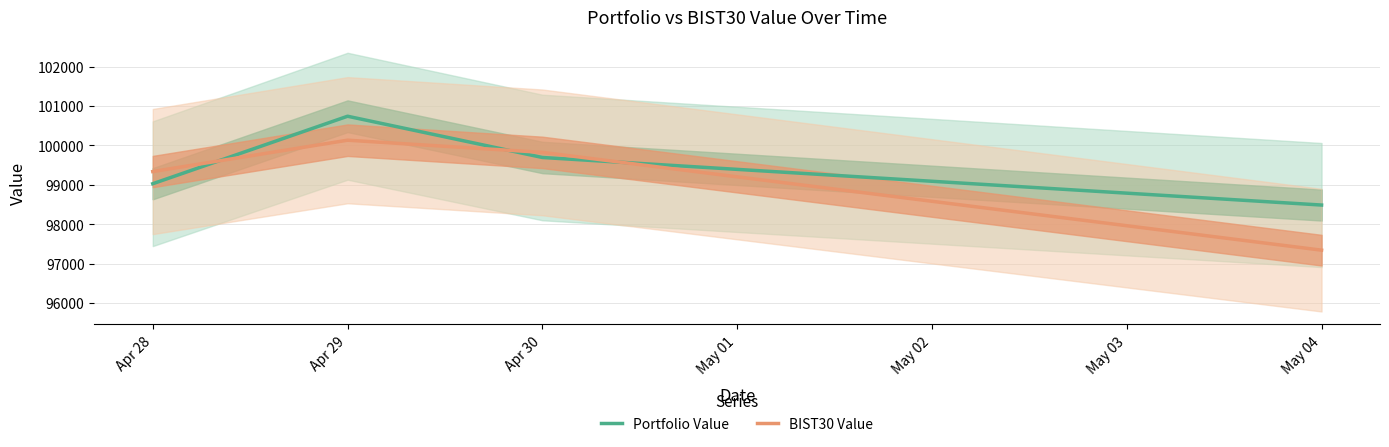

Reading left to right, what are all the values shown in this chart?

Portfolio Value: 99028.3	100742.1	99694.8	98486.6
BIST30 Value: 99337.5	100133.6	99824.1	97340.6